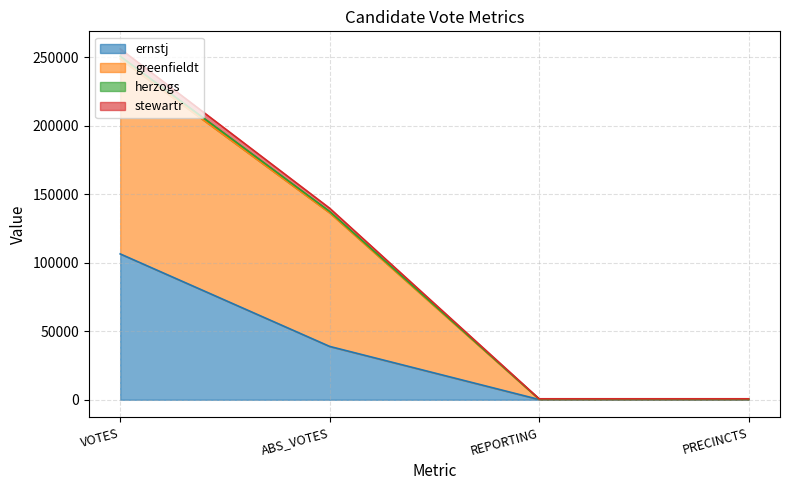

What is the highest value of the ernstj series?

106443